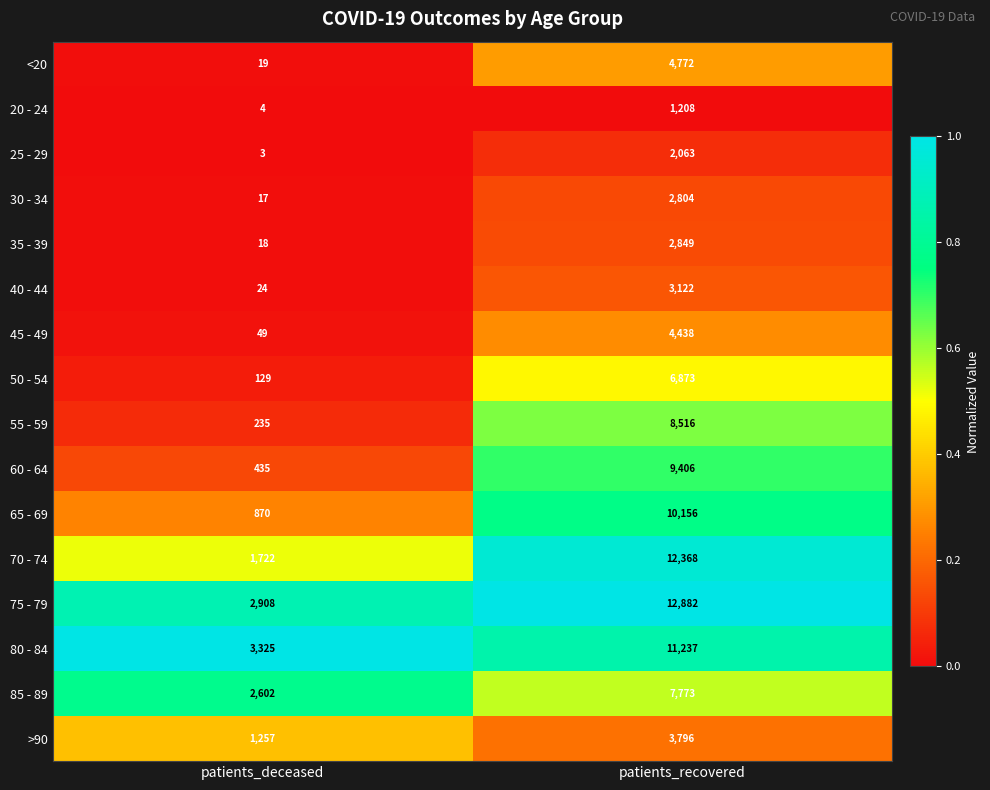

Rank the series at patients_deceased from highest to lowest value.

80 - 84, 75 - 79, 85 - 89, 70 - 74, >90, 65 - 69, 60 - 64, 55 - 59, 50 - 54, 45 - 49, 40 - 44, <20, 35 - 39, 30 - 34, 20 - 24, 25 - 29